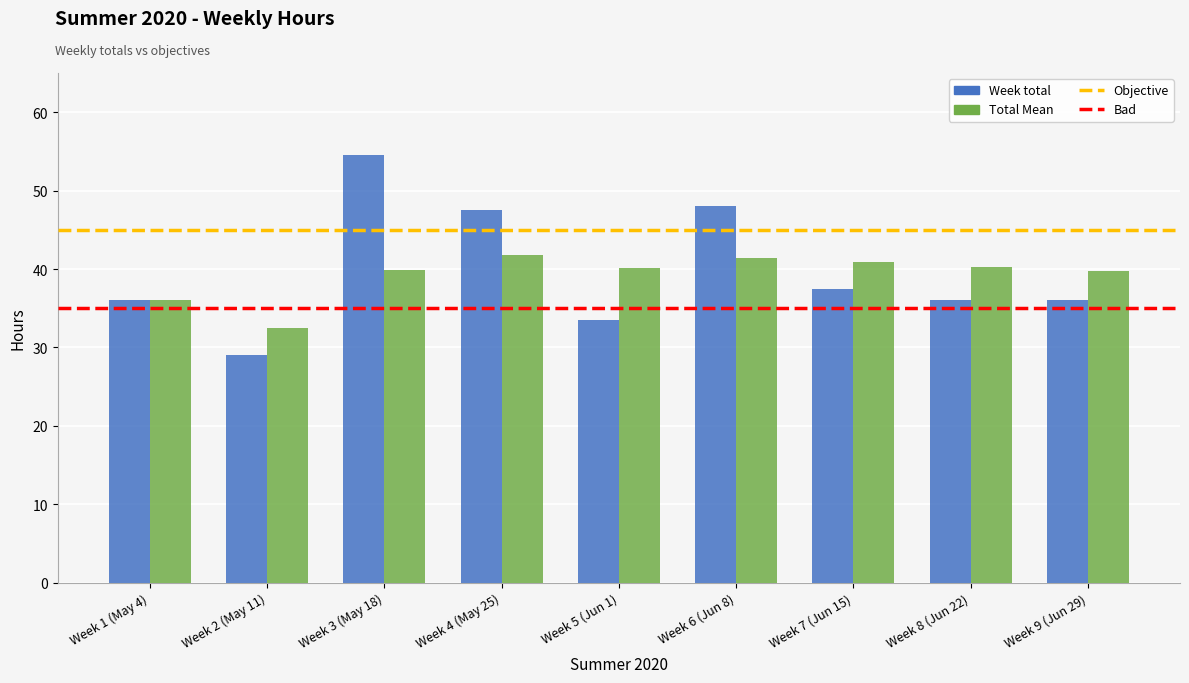

At which label does Total Mean reach its minimum?

Week 2 (May 11)